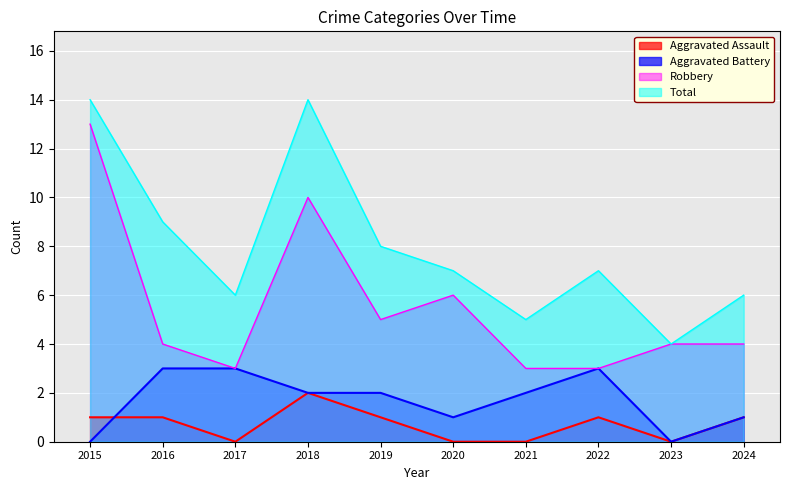

What is the value of the Total point at the 6th from the left?

7